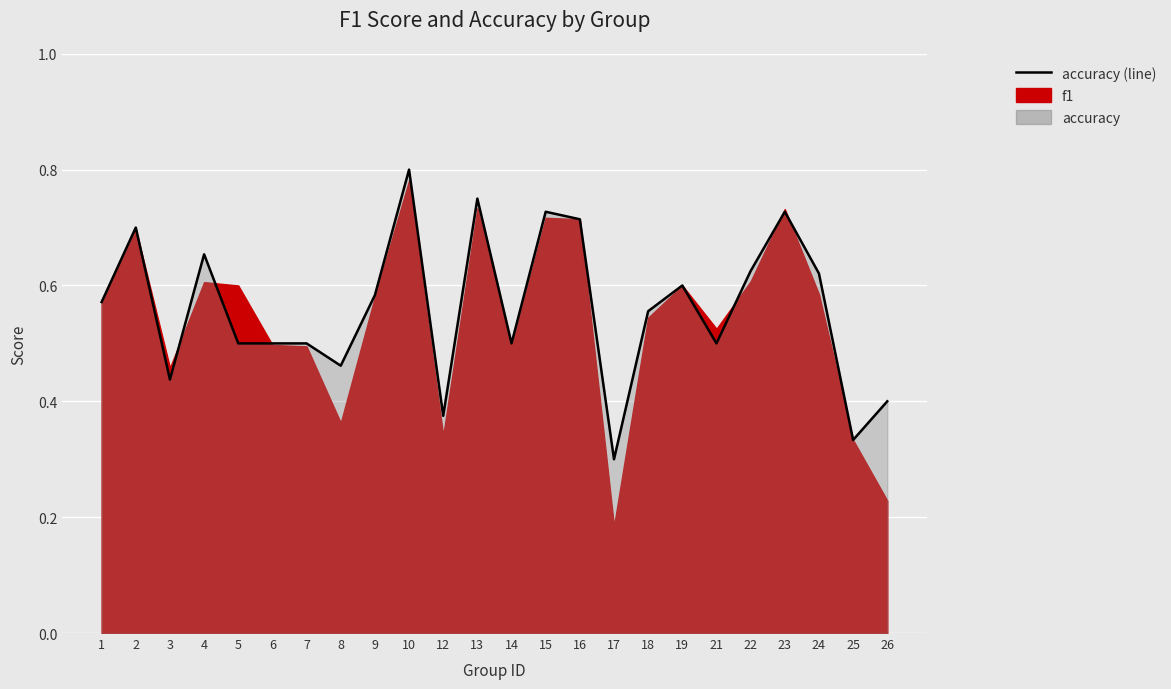

What is the change in value from 1 to 16?

+0.1